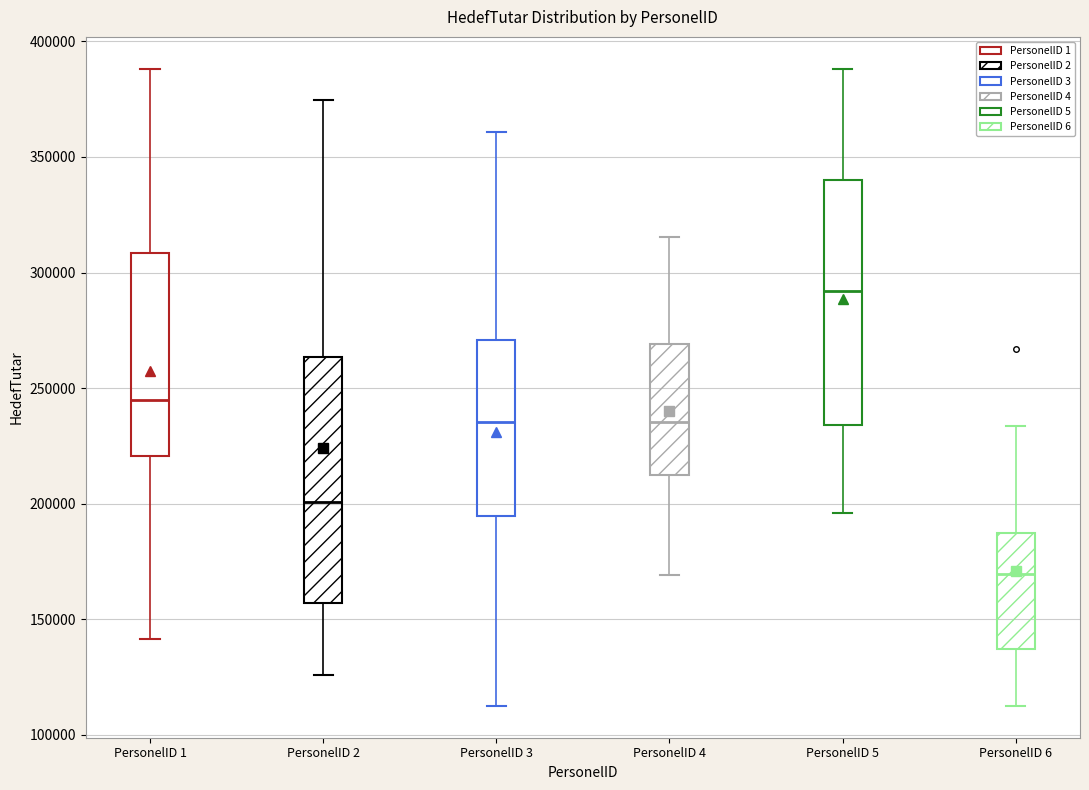

Where does the lower whisker of the box for PersonelID 3 end on the y-axis? The values are not printed on the chart, so give them approximately, as read against the axis.

115000